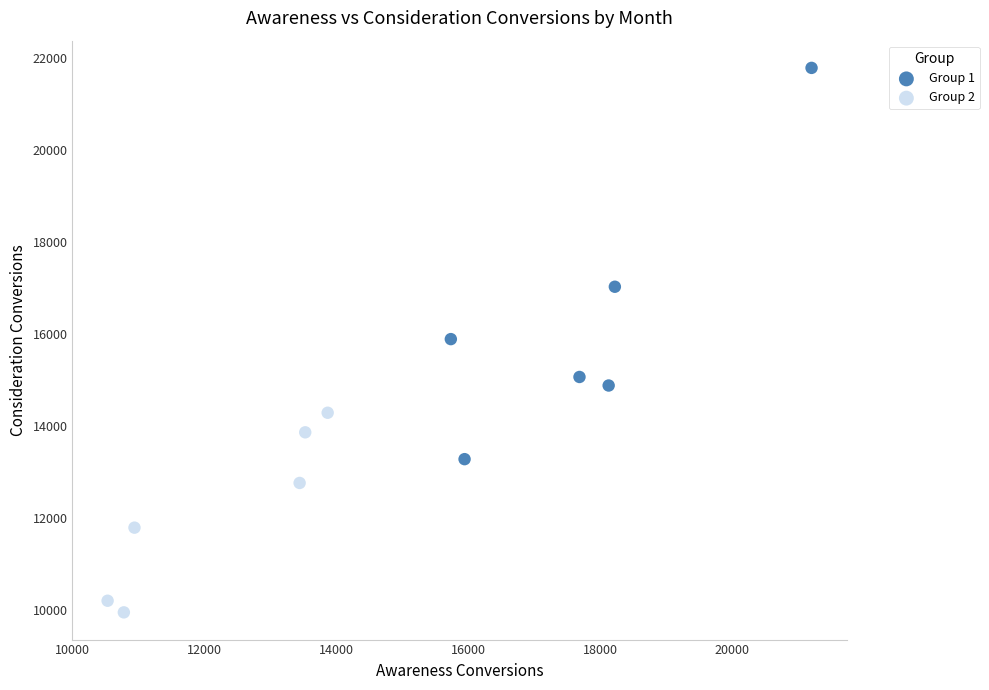

What are all the series names shown in the legend?

Group 1, Group 2